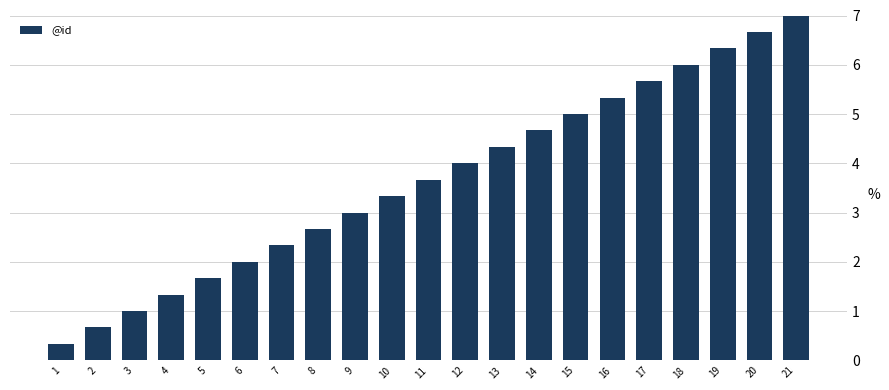

Reading left to right, extract all data points from this chart.

1=0.3	2=0.7	3=1.0	4=1.3	5=1.7	6=2.0	7=2.3	8=2.7	9=3.0	10=3.3	11=3.7	12=4.0	13=4.3	14=4.7	15=5.0	16=5.3	17=5.7	18=6.0	19=6.3	20=6.7	21=7.0